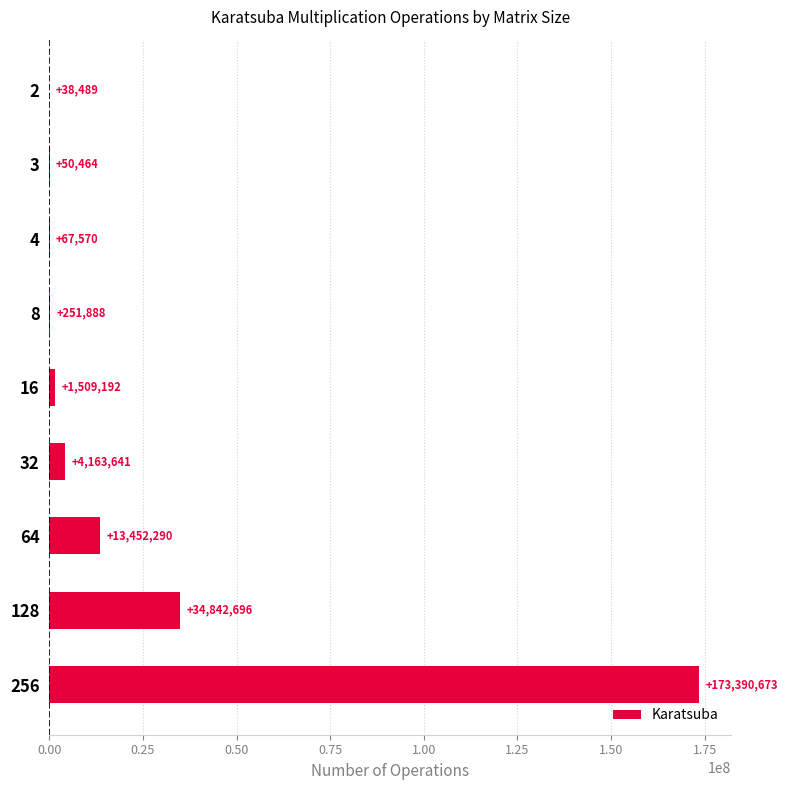

What is the approximate value at 256?

173390673